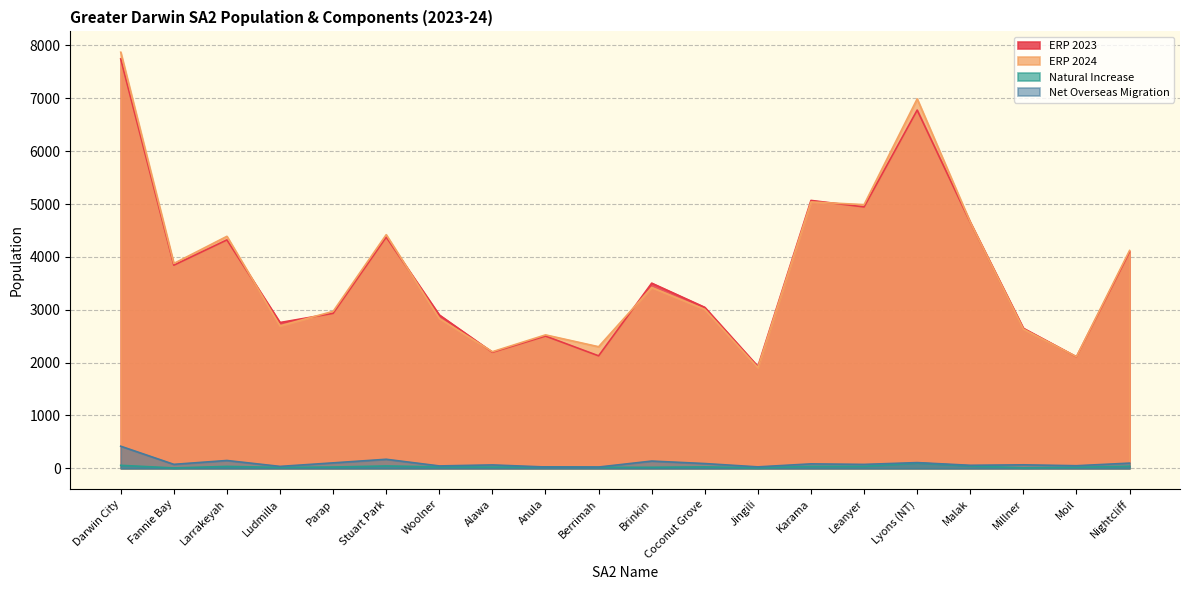

The ERP 2024 series shows 3516 at Berrimah. True or false?

False